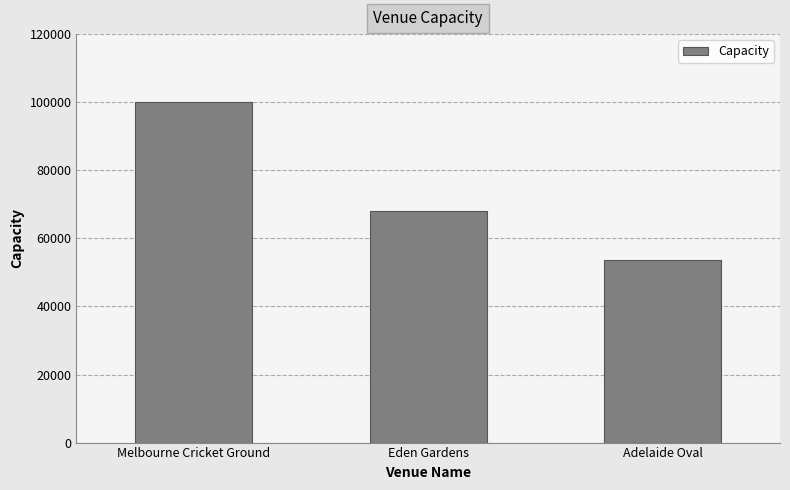

What is the difference between the values at Melbourne Cricket Ground and Eden Gardens?

32024